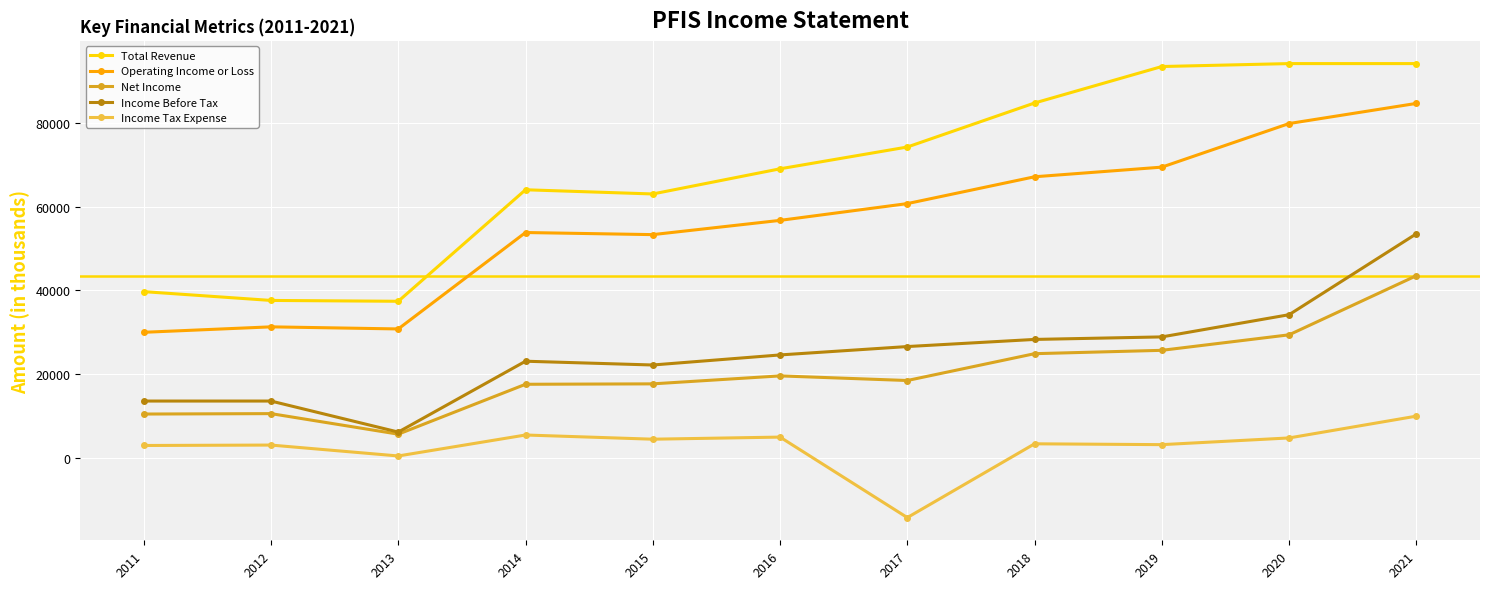

How many categories are shown in the chart?

11